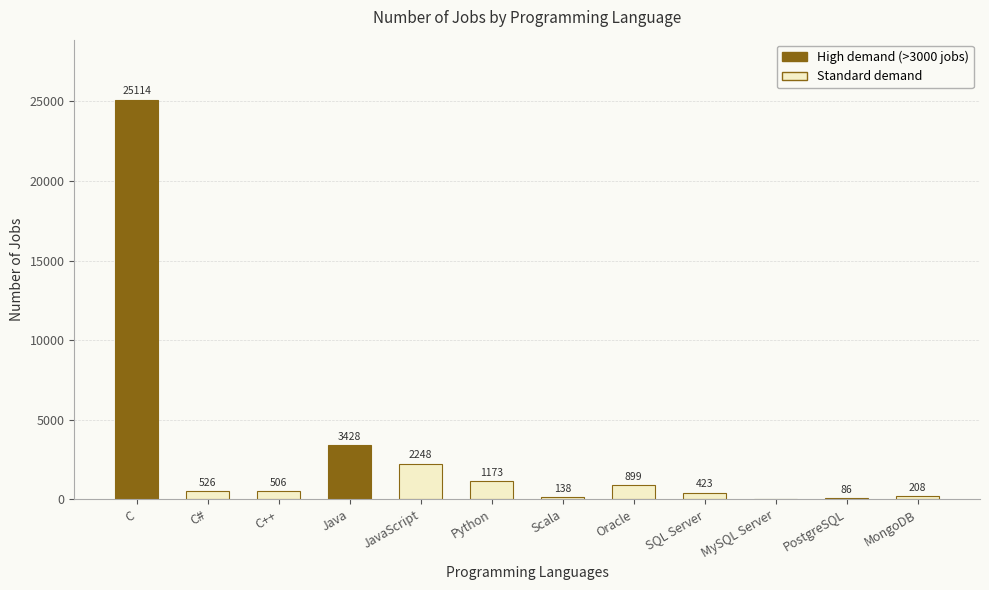

What is the sum of all values?

34749